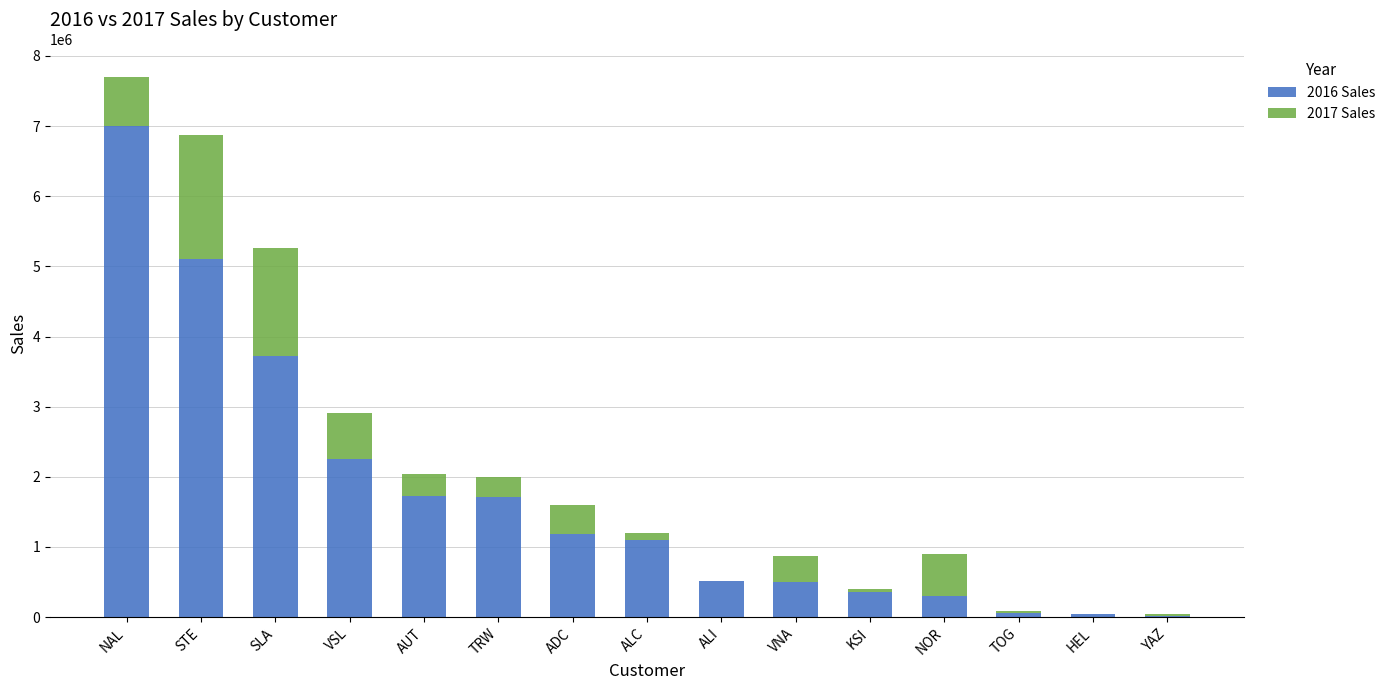

True or false: 2016 Sales has a value of 296105.7 at NOR.

True